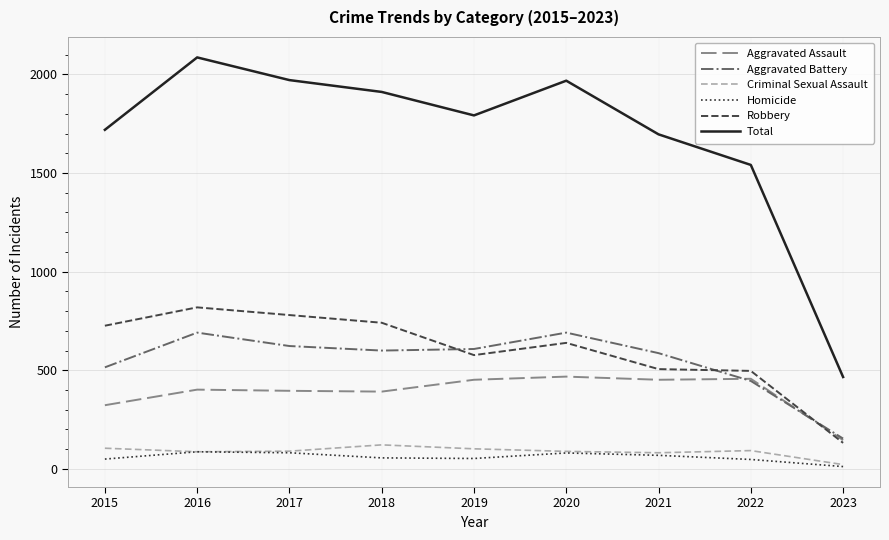

What is the difference between the highest and lowest values at 2022?

1493